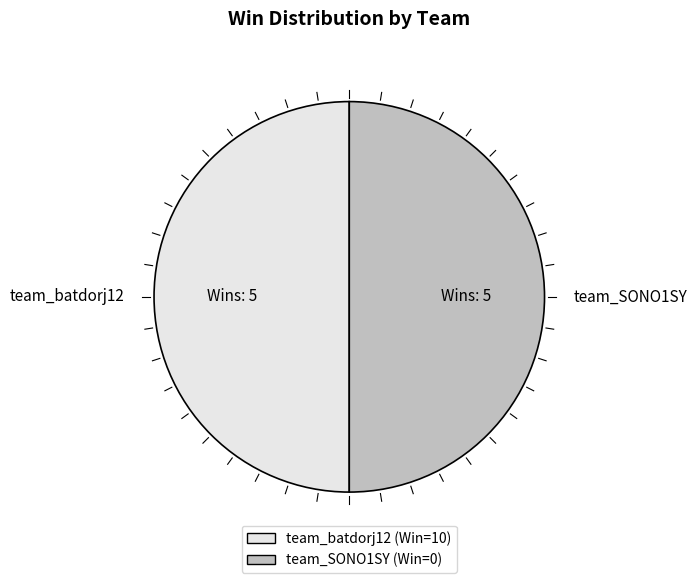

Is the sum of team_batdorj12 and team_SONO1SY greater than half?

Yes